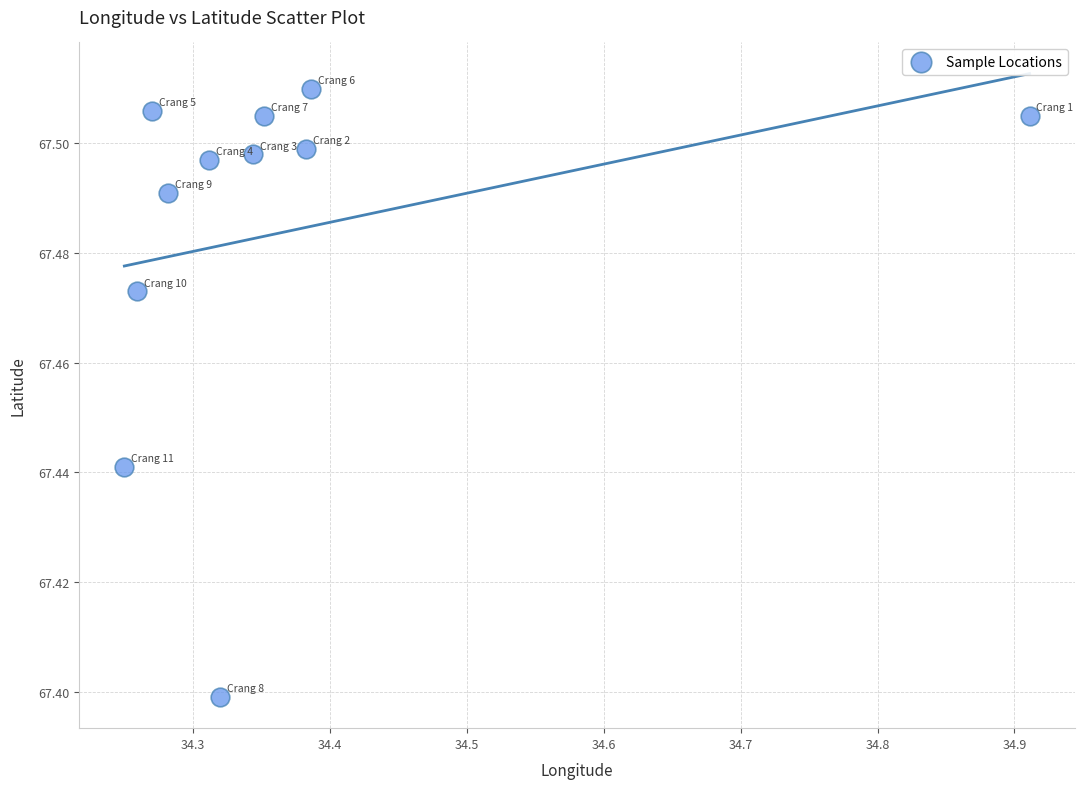

What is the average X value?

34.4